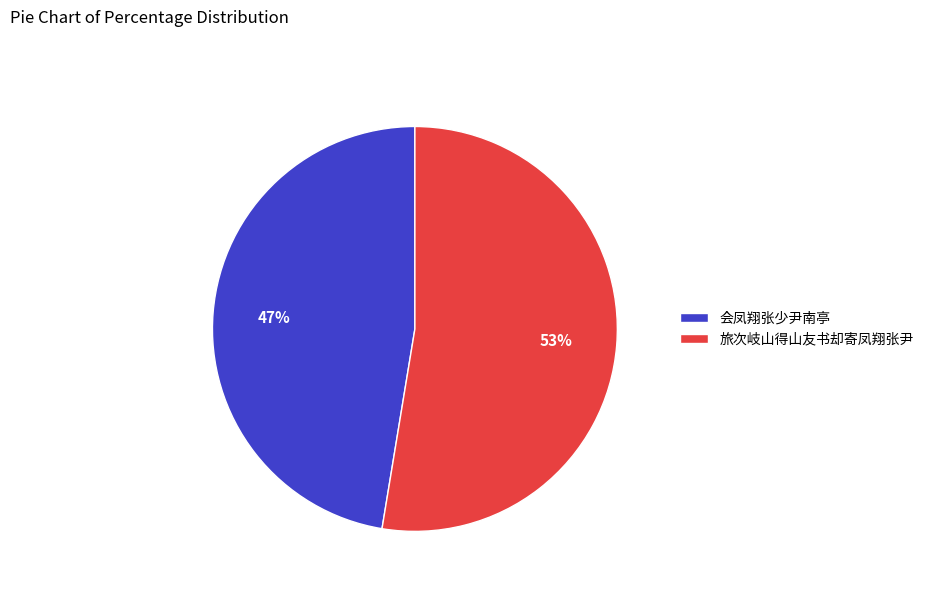

Approximately how many times larger is the value at 旅次岐山得山友书却寄凤翔张尹 compared to 会凤翔张少尹南亭?

1.1